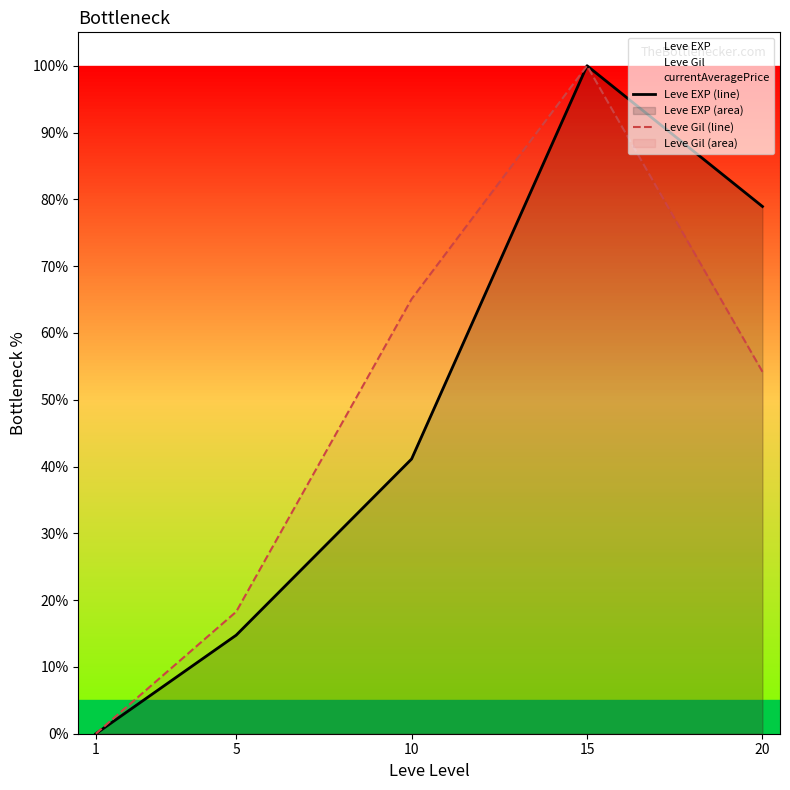

What is the difference between the second highest and second lowest values in the Leve Gil (line) series?

46.8